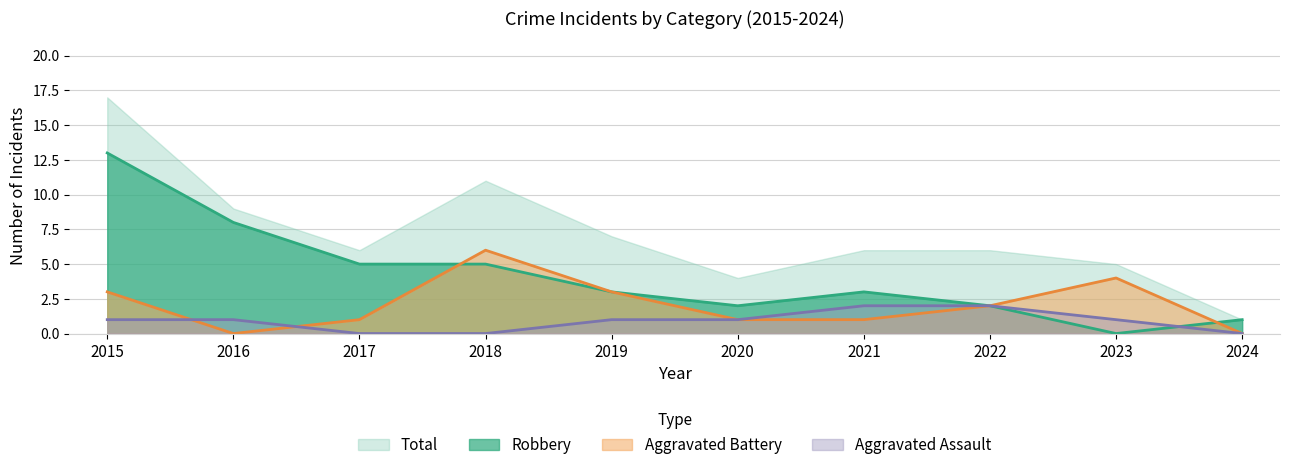

True or false: Aggravated Battery has a value of 4 at 2023.

True